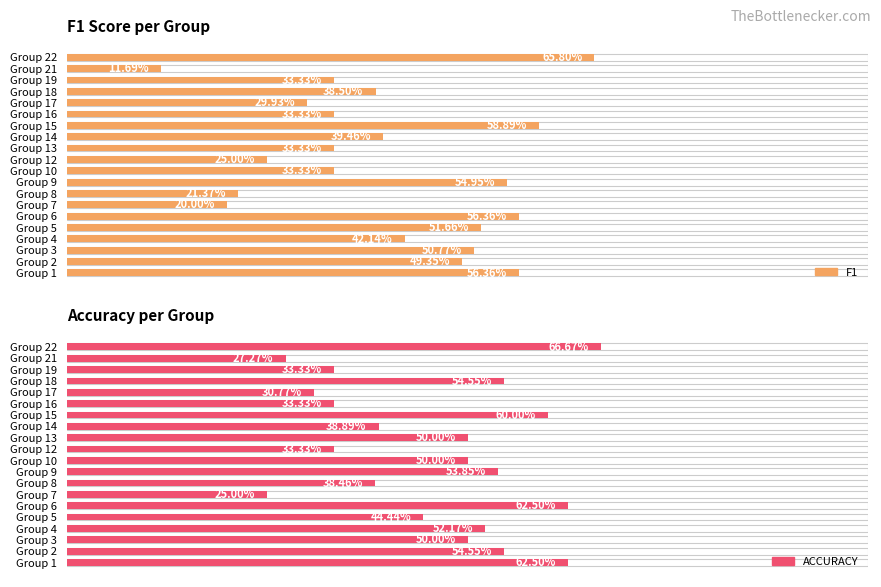

How many f1 values are between 0 and 1?

20